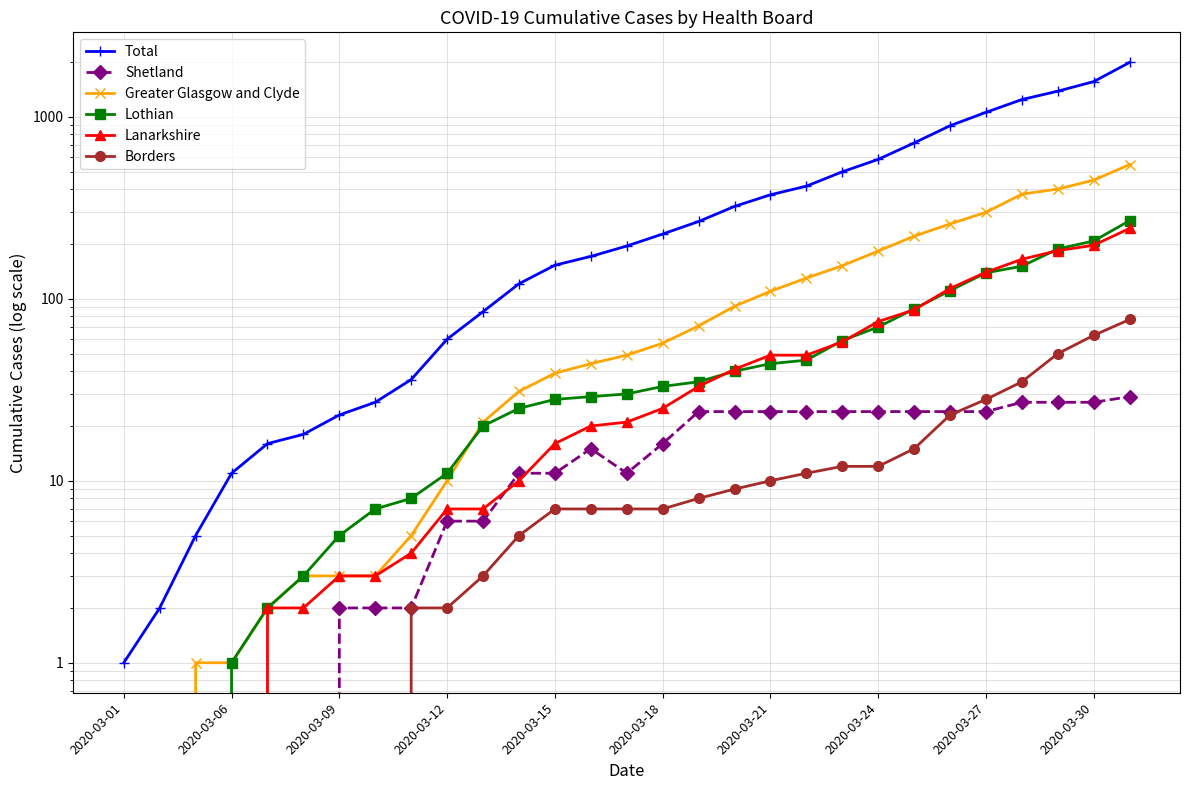

What is the sum of all Greater Glasgow and Clyde values?

3557